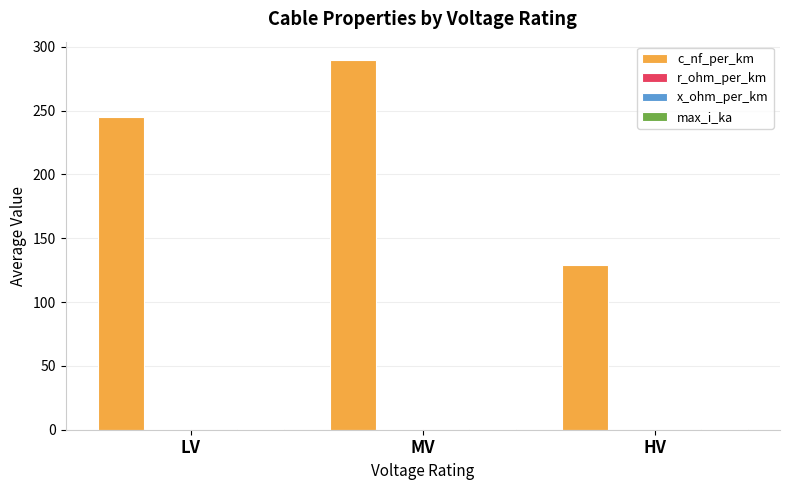

Which series changed the most between MV and HV?

c_nf_per_km